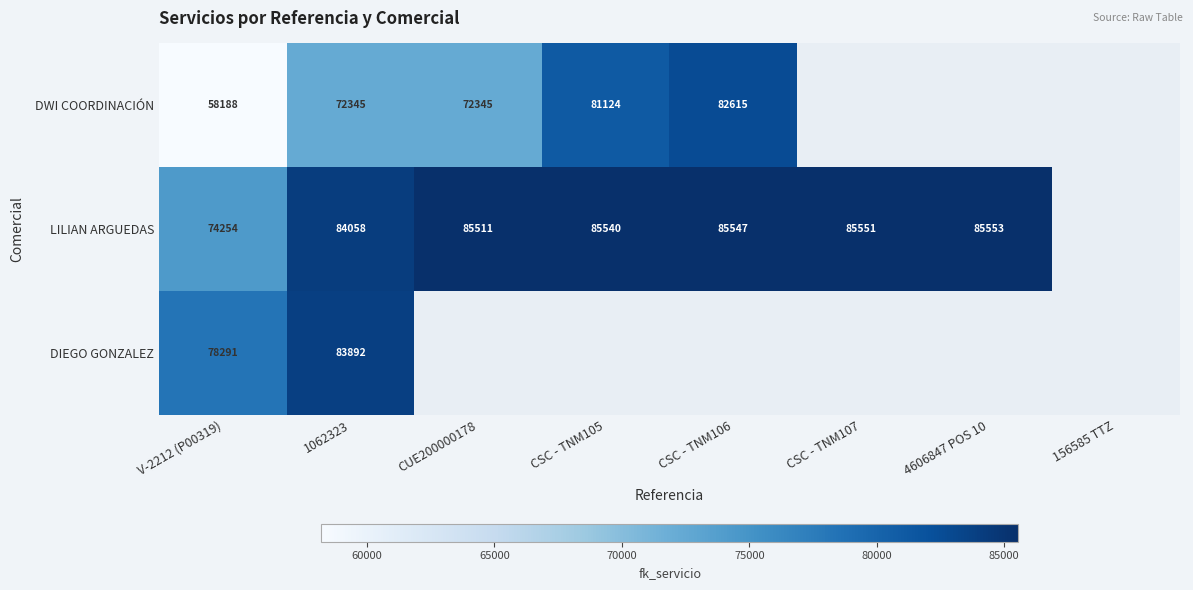

Is the value of LILIAN ARGUEDAS at 4606847 POS 10 greater than the value of DWI COORDINACIÓN at CSC - TNM105?

Yes